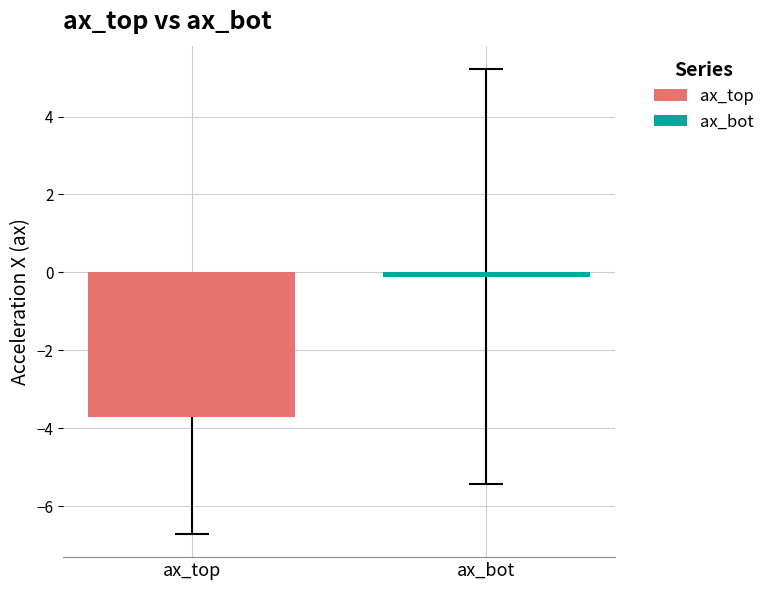

What is the maximum value for ax_top?

-3.7